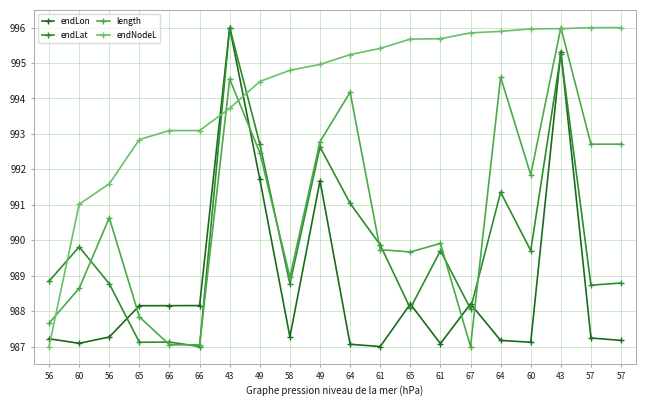

Does the chart have visible grid lines?

Yes